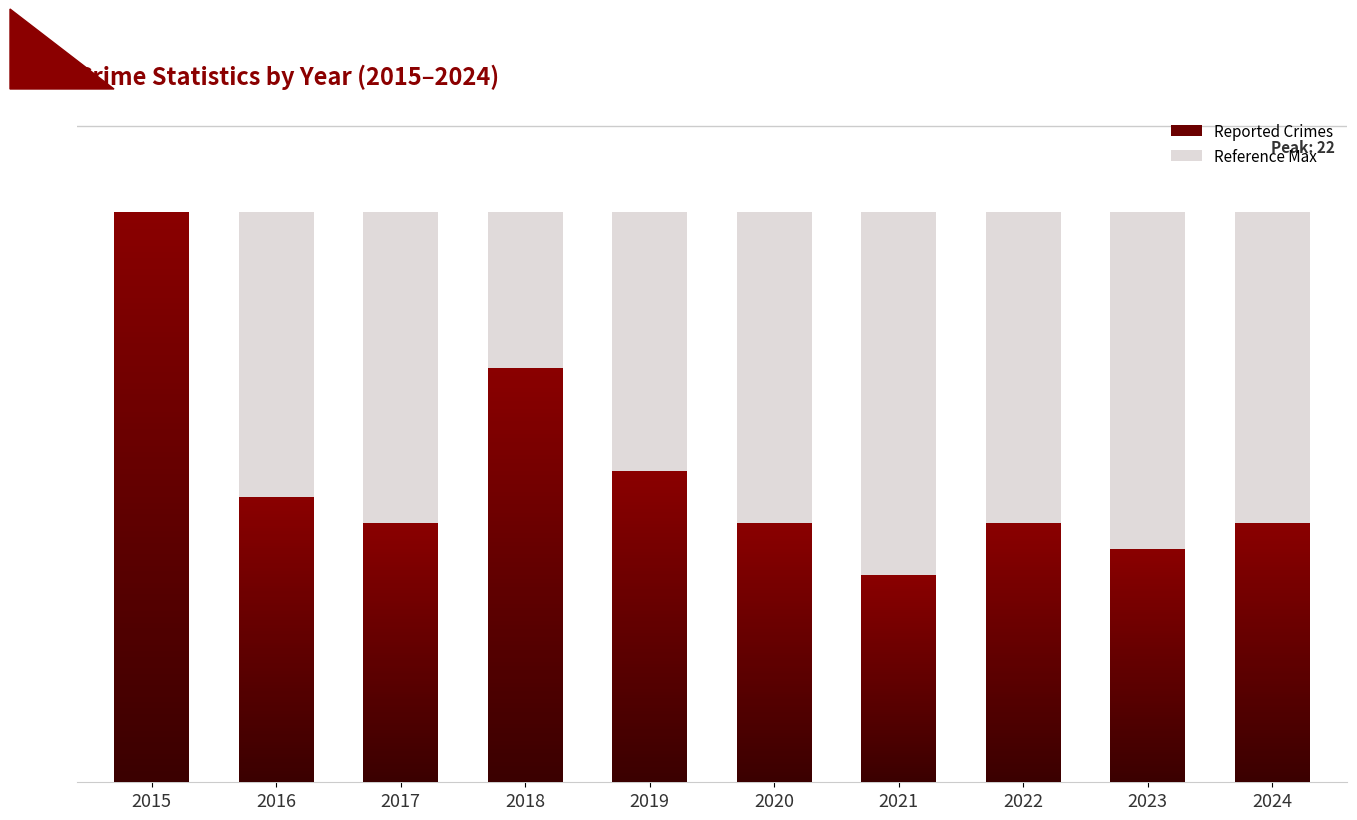

Count the number of values greater than 10.

4